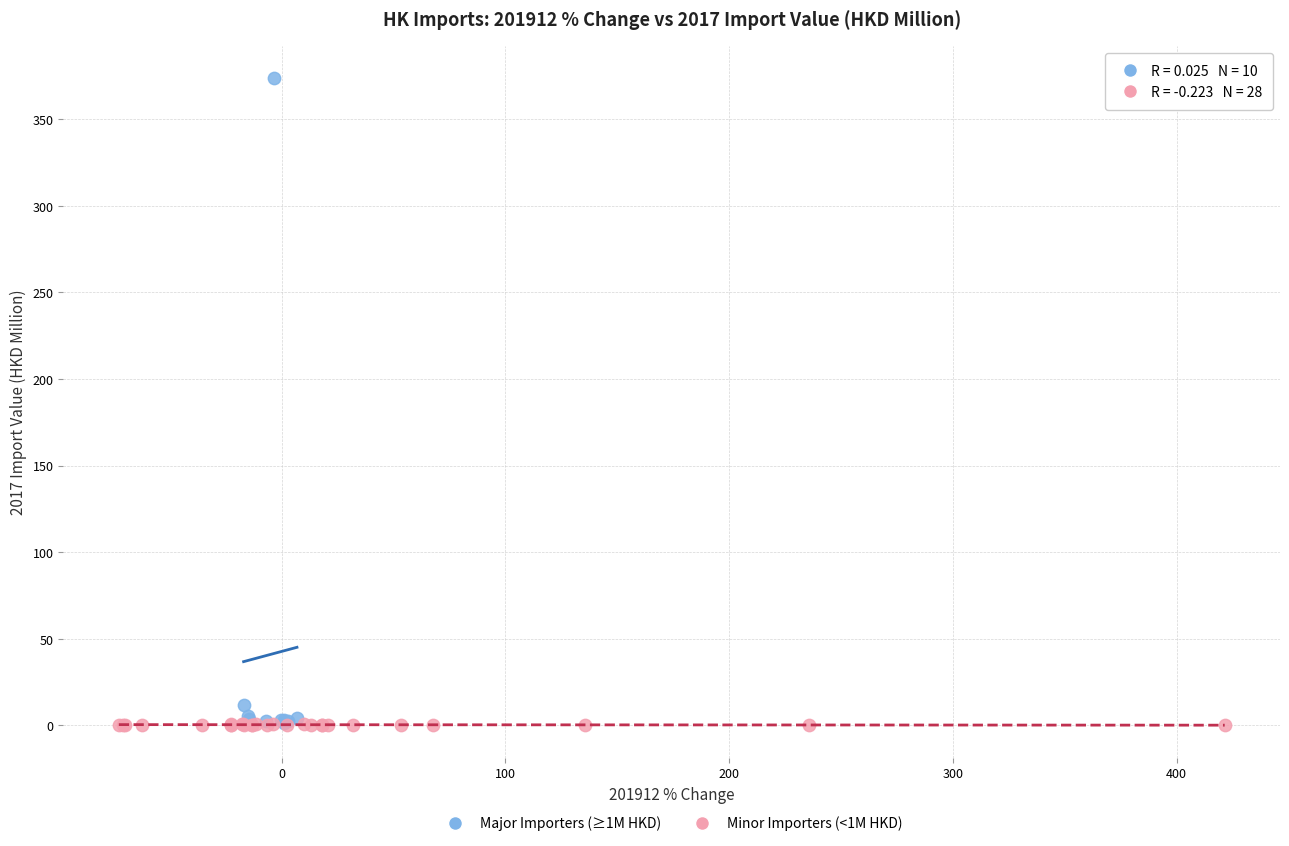

Which series has the widest spread of Y values?

Major Importers (≥1M HKD)